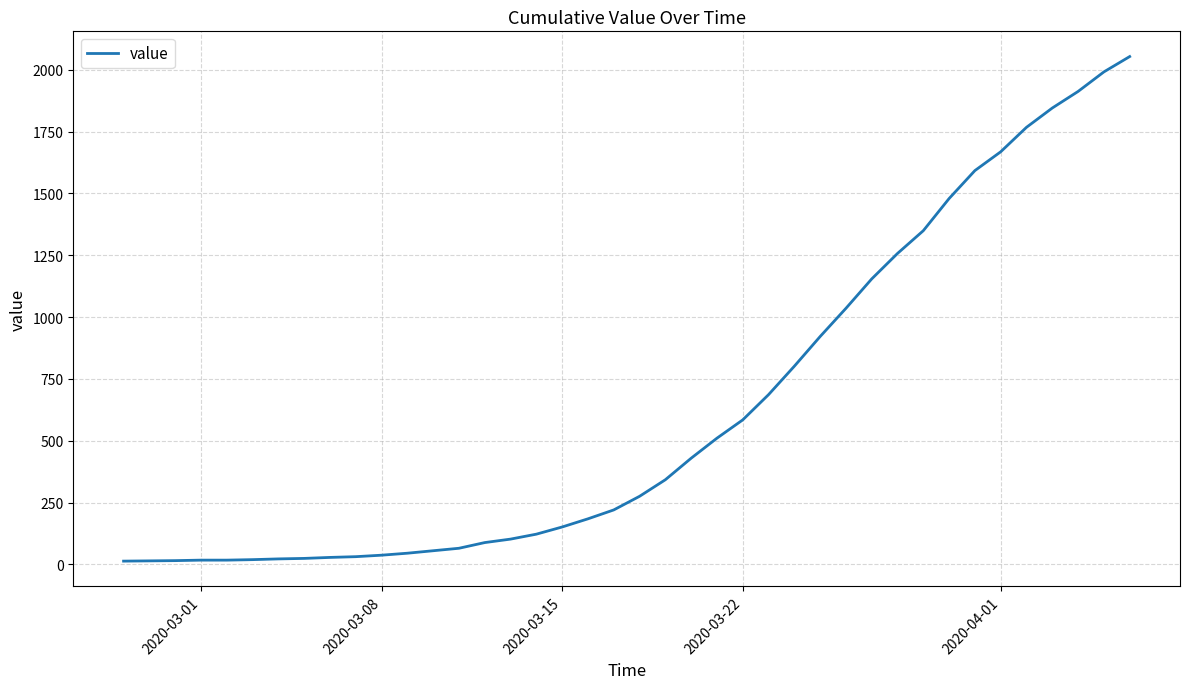

What is the maximum value shown in the chart?

2053